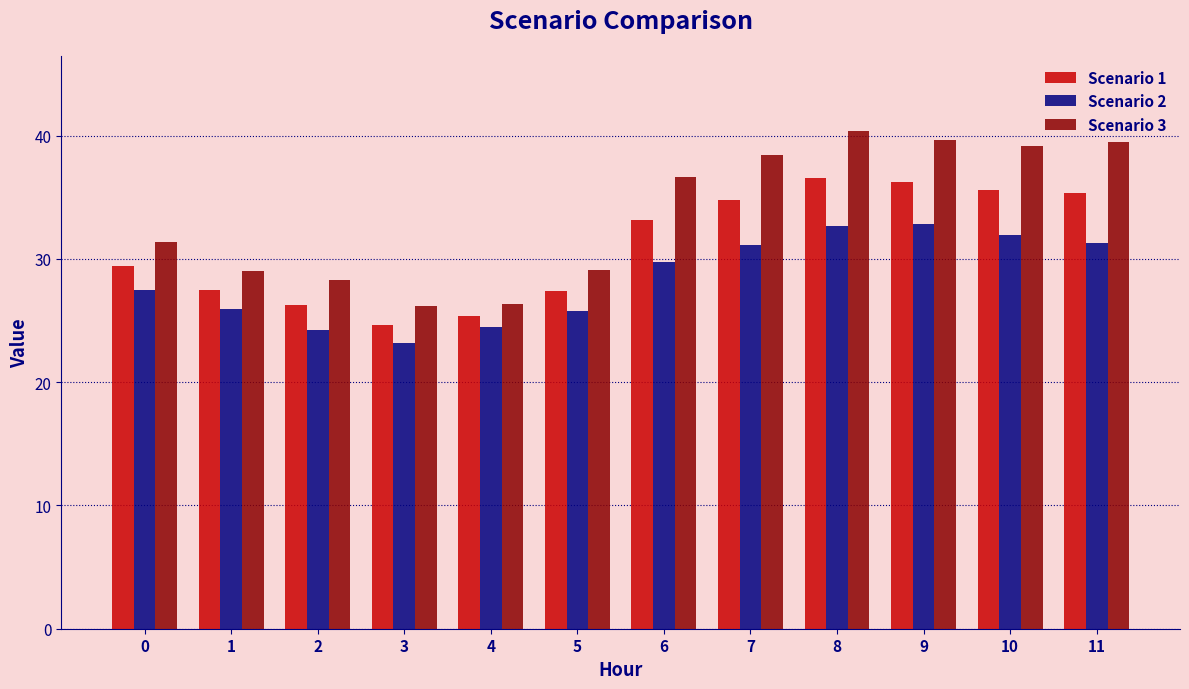

What is the smallest value displayed?

23.2